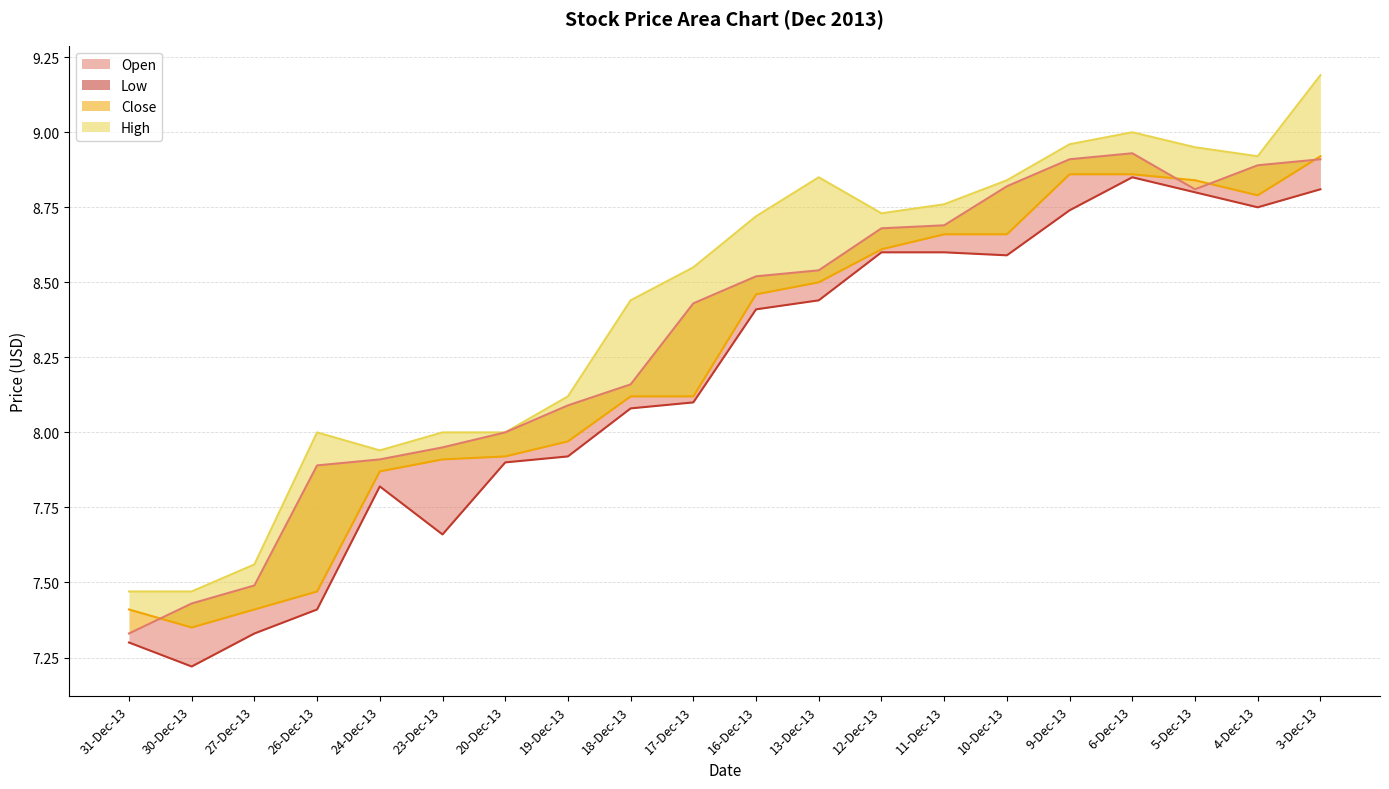

Where is the first local minimum for Low?

30-Dec-13